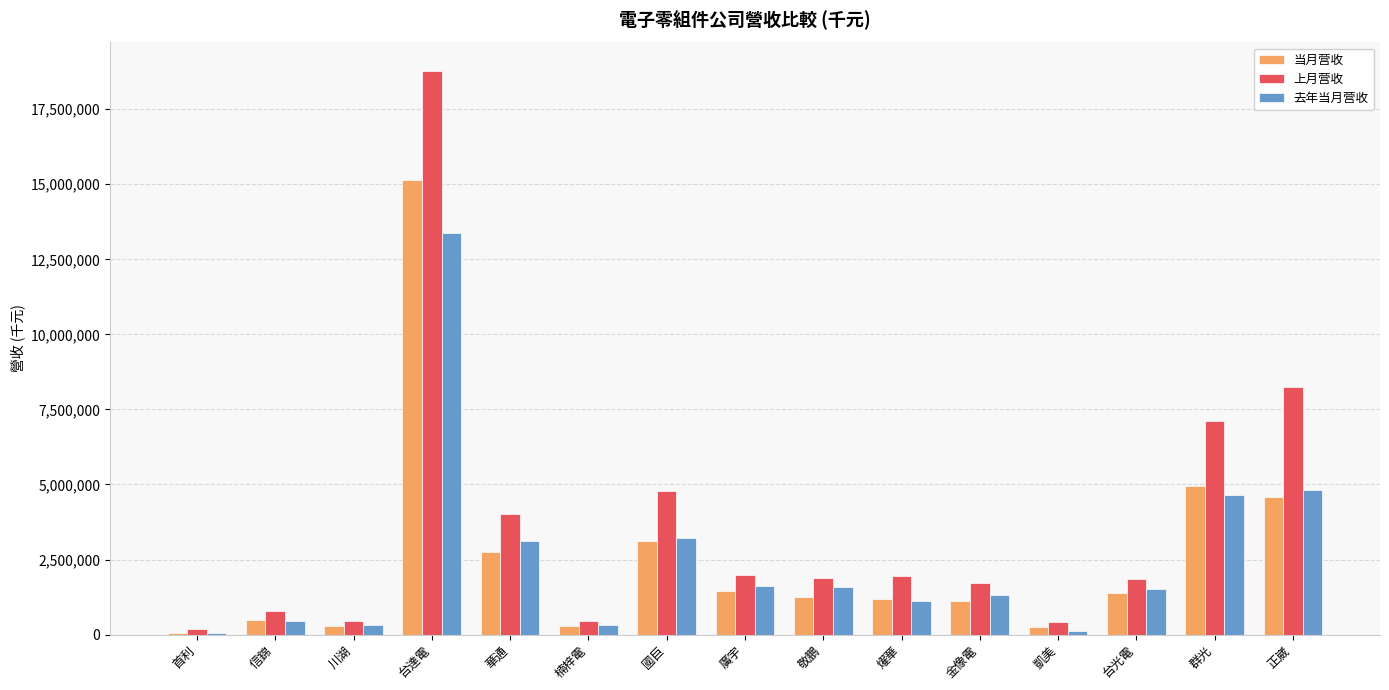

What is the difference between the 去年当月营收 values at 群光 and 燿華?

3525906